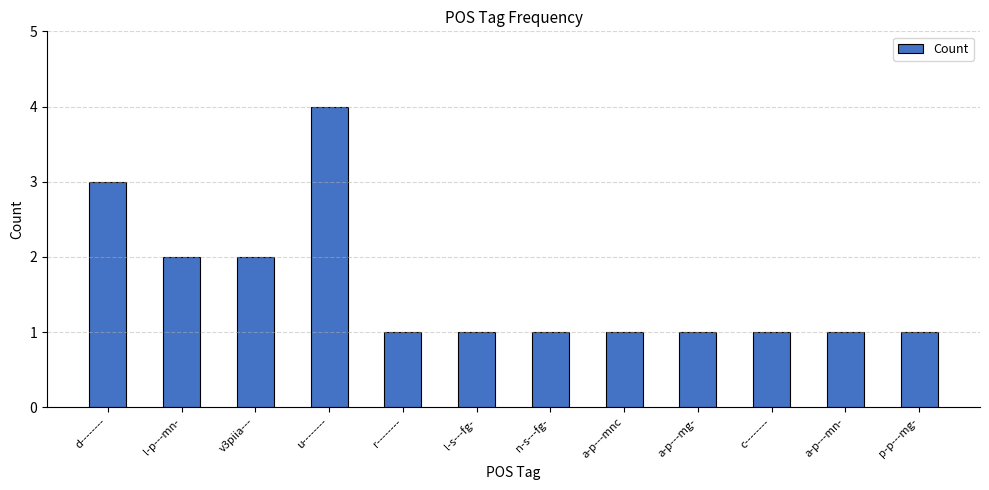

What position from the left is p-p---mg-?

12